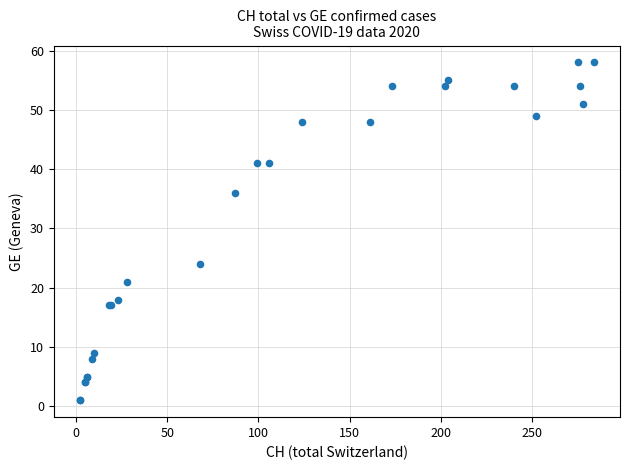

What Y value in the scatter plot is closest to 29?

24